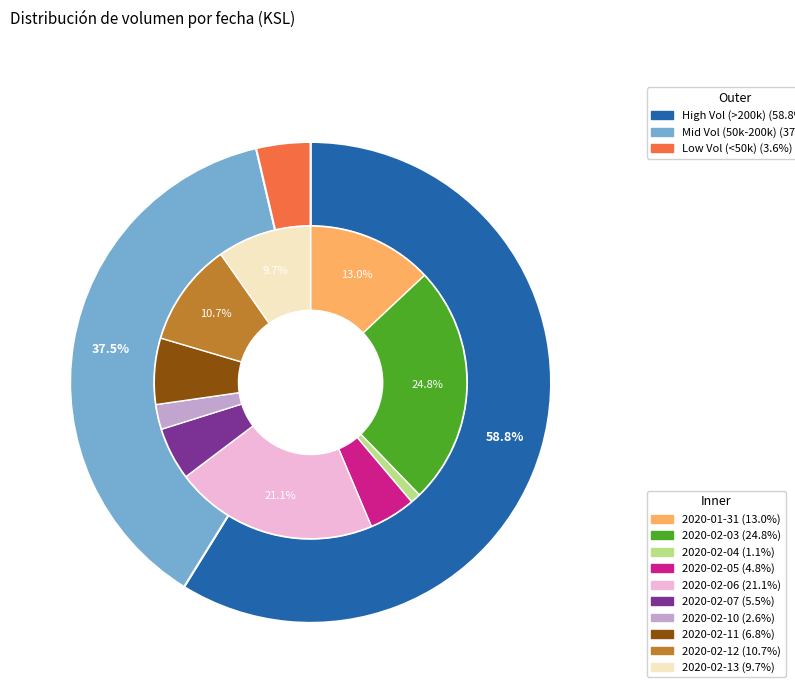

Does 2020-02-04 represent more than half of the total?

No